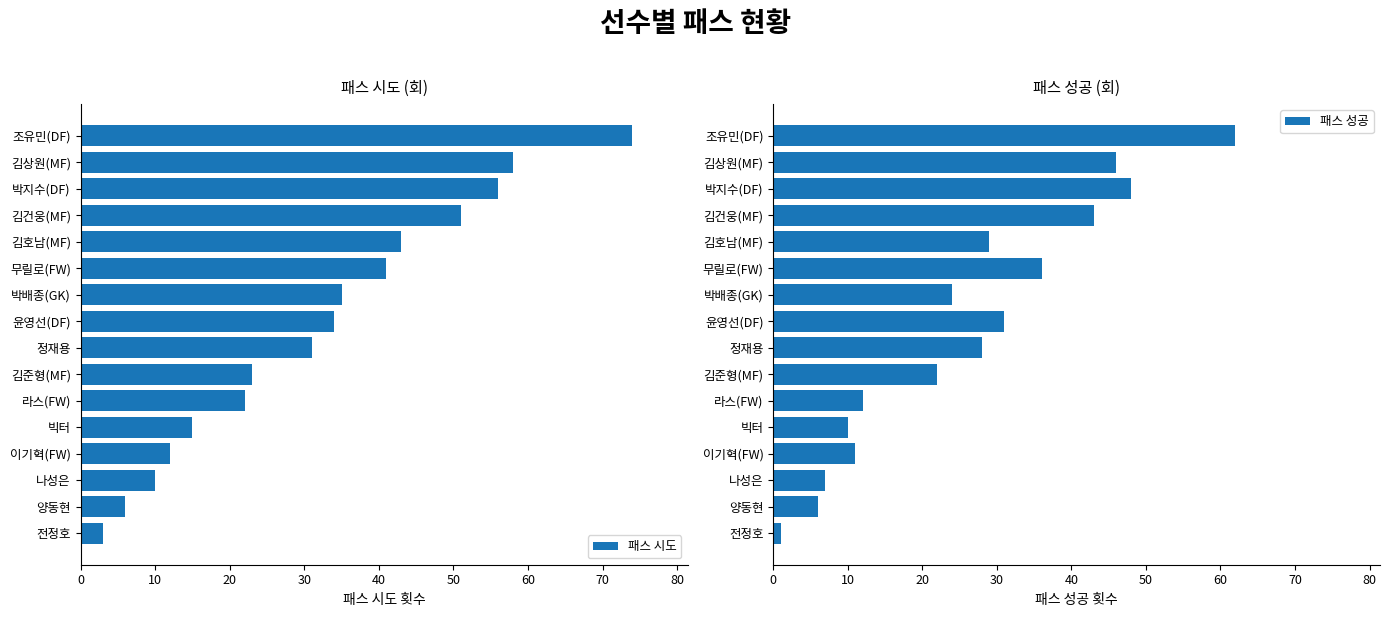

Rank the series by their average value, from highest to lowest.

패스 시도, 패스 성공